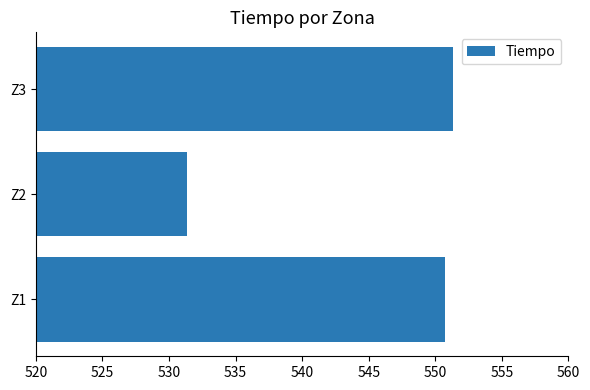

Reading top to bottom, list all the values displayed in this chart.

551.3	531.3	550.7